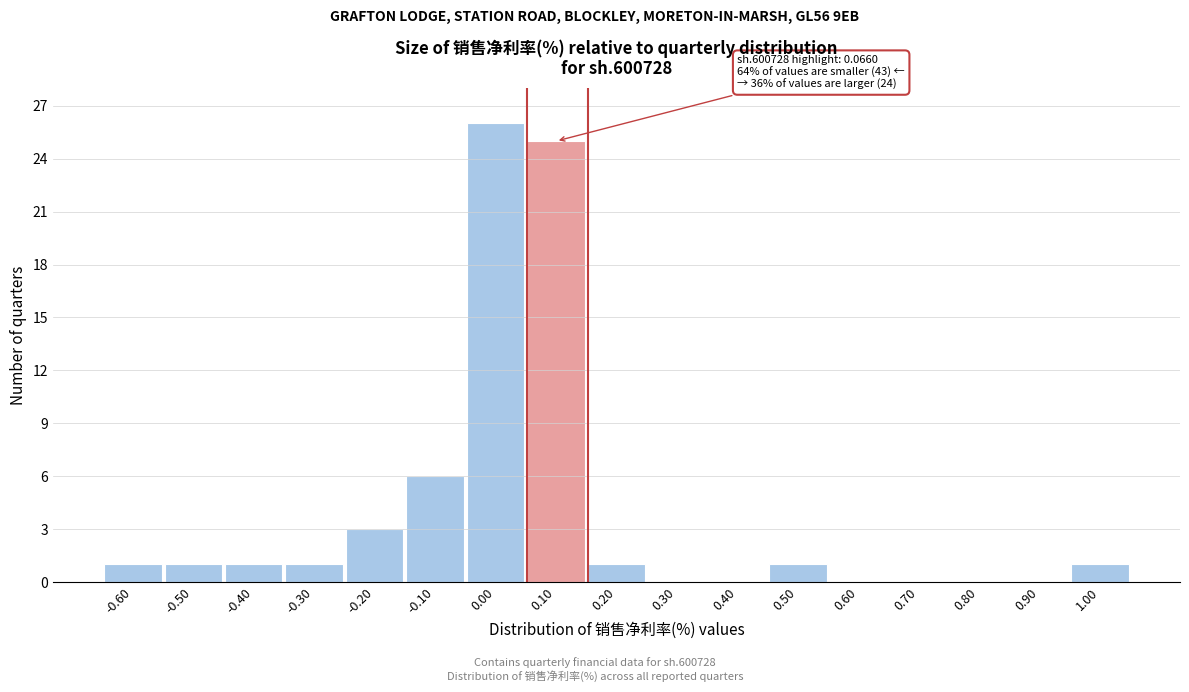

Which range on the x-axis has the tallest bar?

-0.05 to 0.05